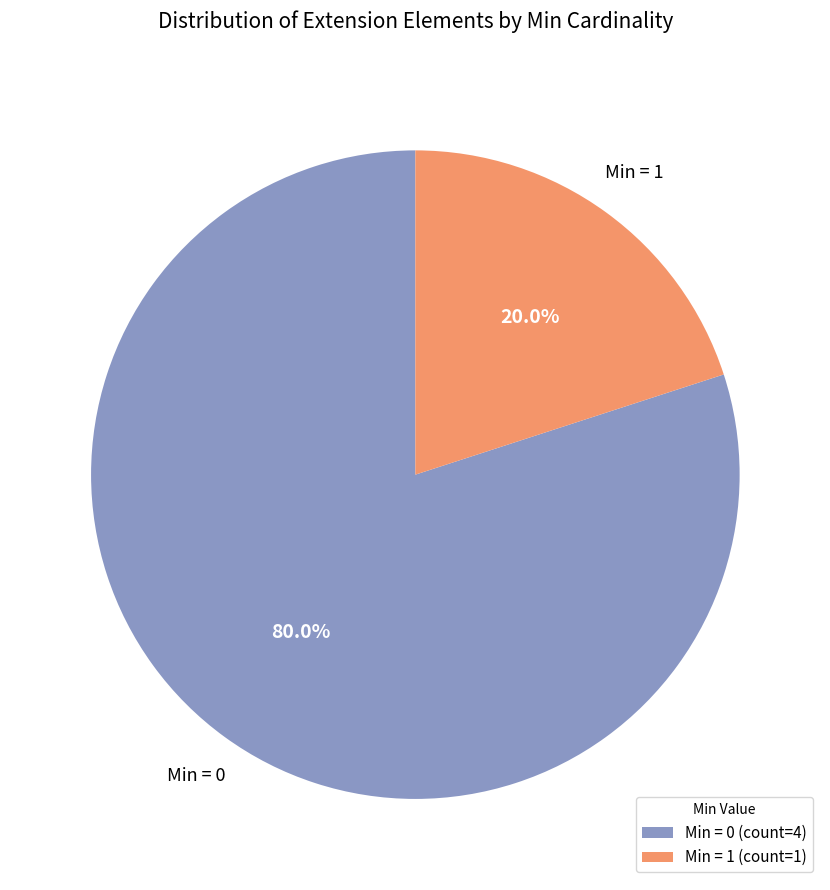

Which has a higher value, Min = 0 or Min = 1?

Min = 0